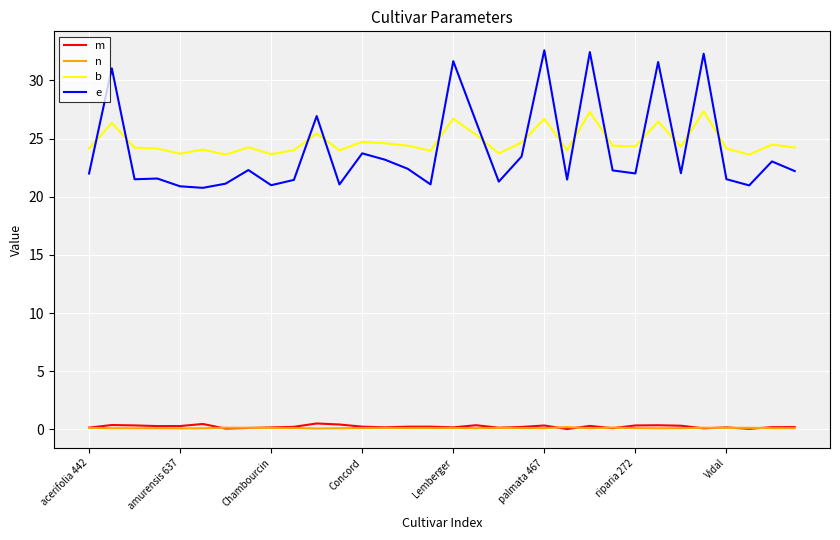

True or false: e and n cross at least once.

False